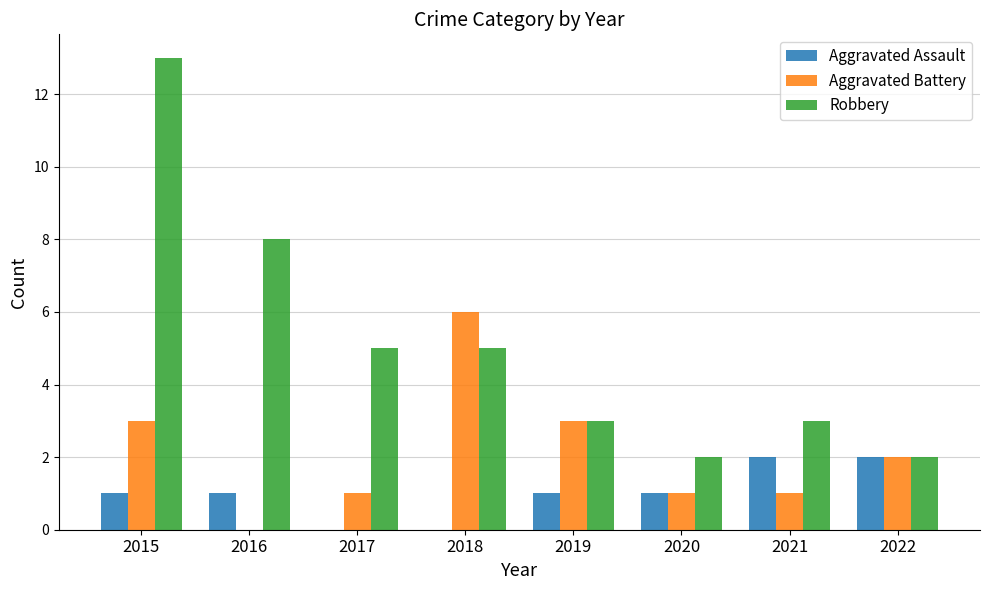

Is the value of Robbery at 2021 greater than the value of Aggravated Assault at 2016?

Yes